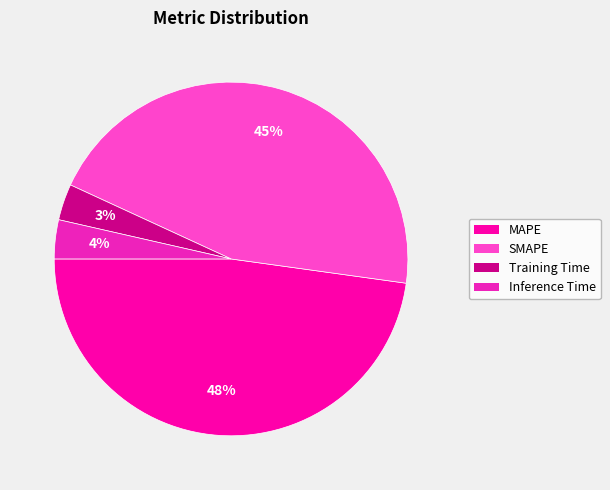

Combined, do Inference Time and SMAPE account for over 50%?

No